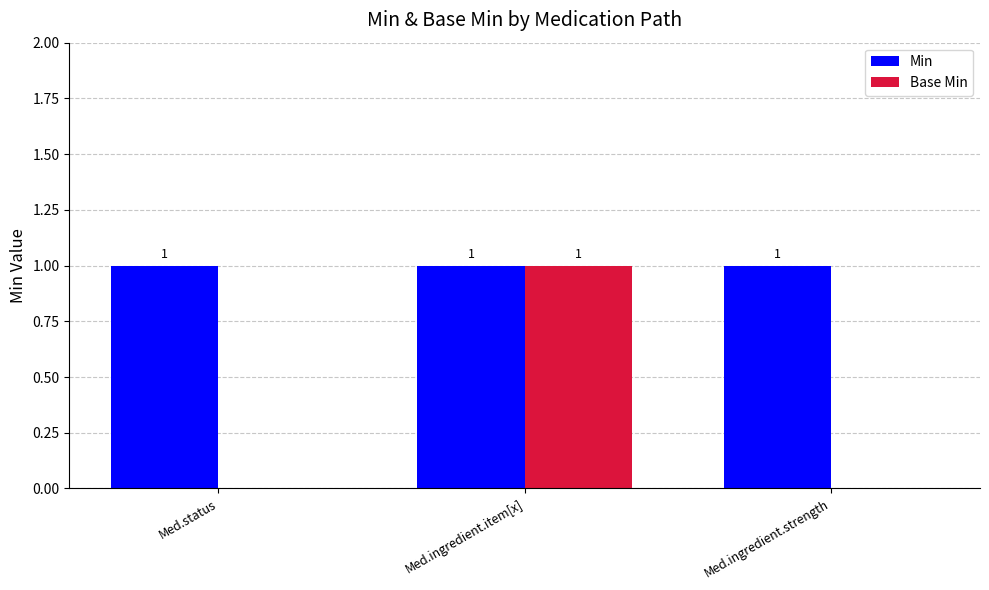

Between Med.ingredient.item[x] and Med.ingredient.strength, which series saw the biggest shift?

Base Min